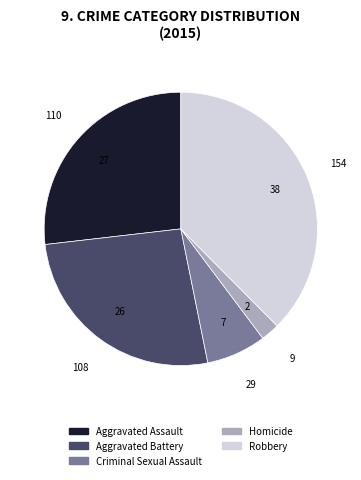

What is the ratio of the value at Aggravated Assault to the value at Criminal Sexual Assault?

3.8